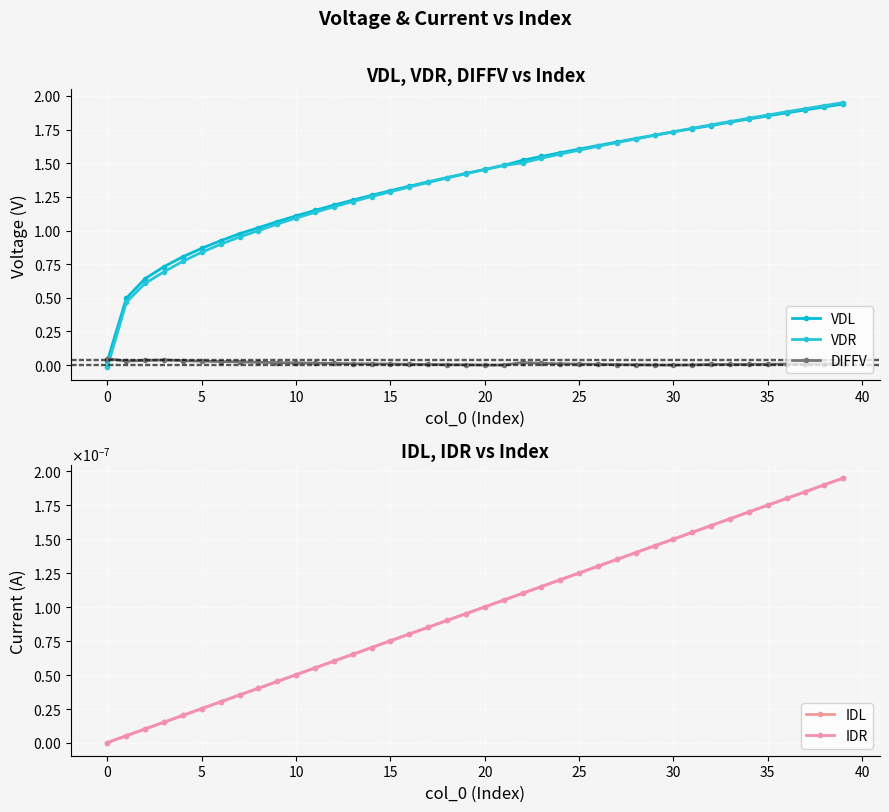

Which series has the largest total across all categories?

VDL